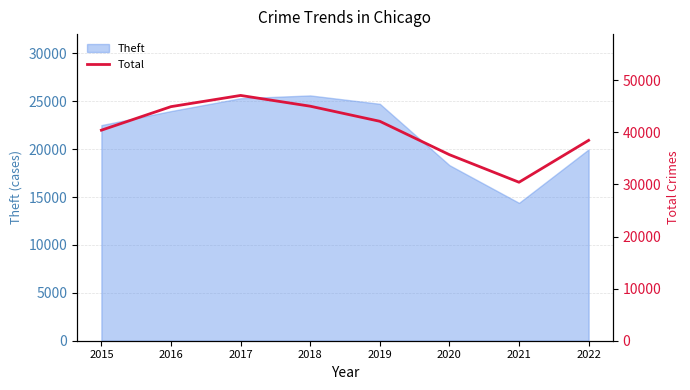

The chart shows a value of 66979 at 2017. True or false?

False